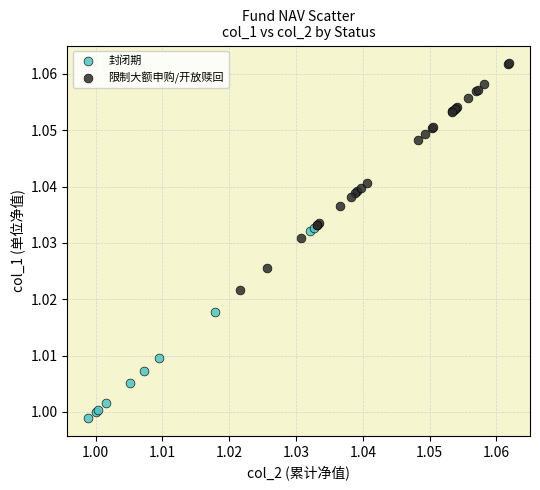

Which series has the widest spread of Y values?

限制大额申购/开放赎回